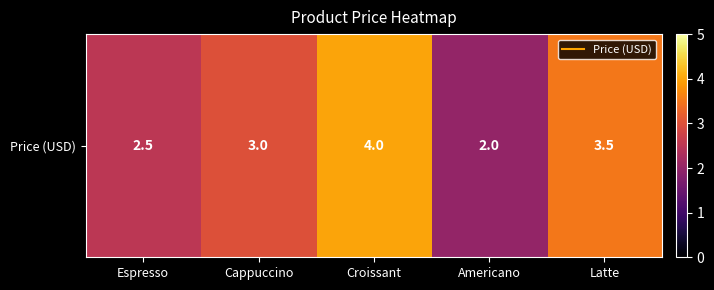

Where is the data nearest to the value 3?

Cappuccino